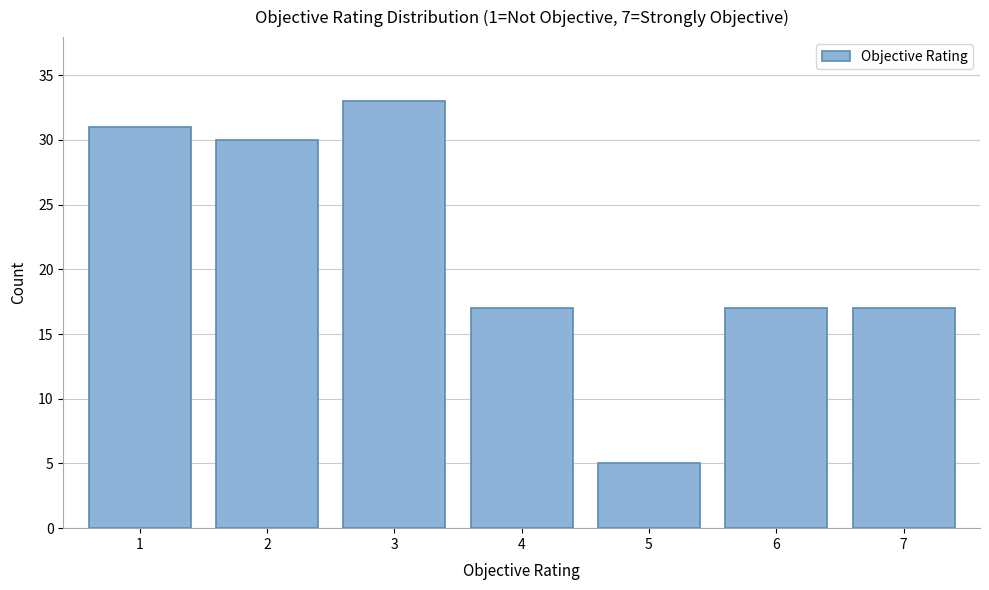

Reading left to right, transcribe all the data shown in this chart.

31	30	33	17	5	17	17